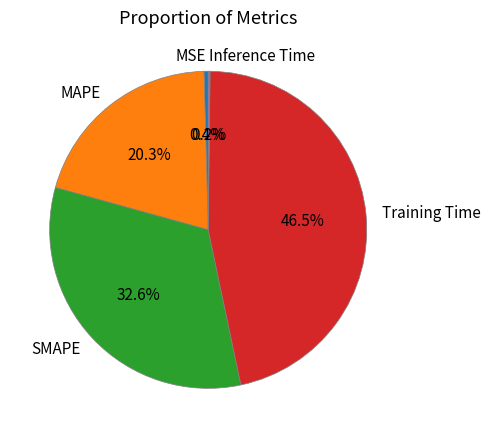

Is there a majority slice in this chart?

No